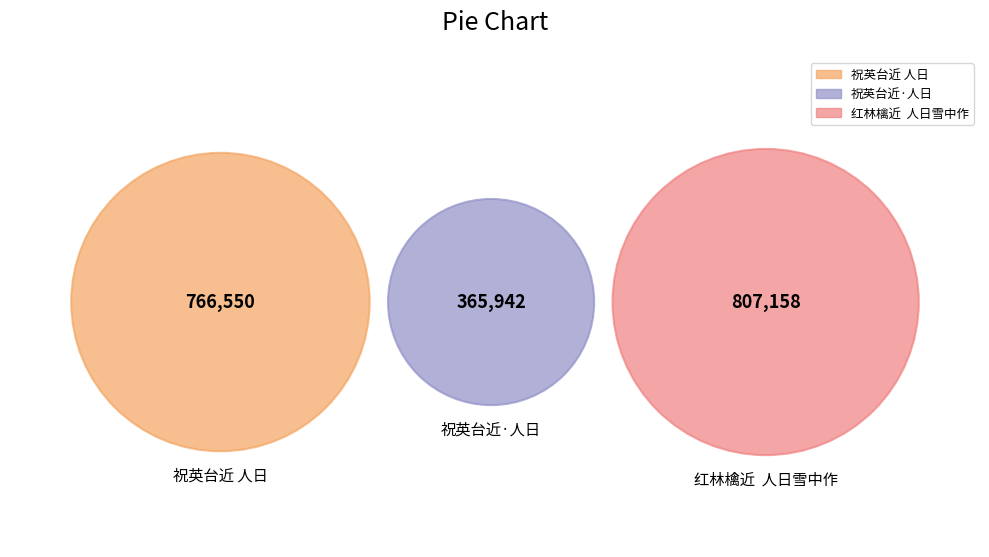

To the nearest percent, what portion does 祝英台近·人日 represent?

19%